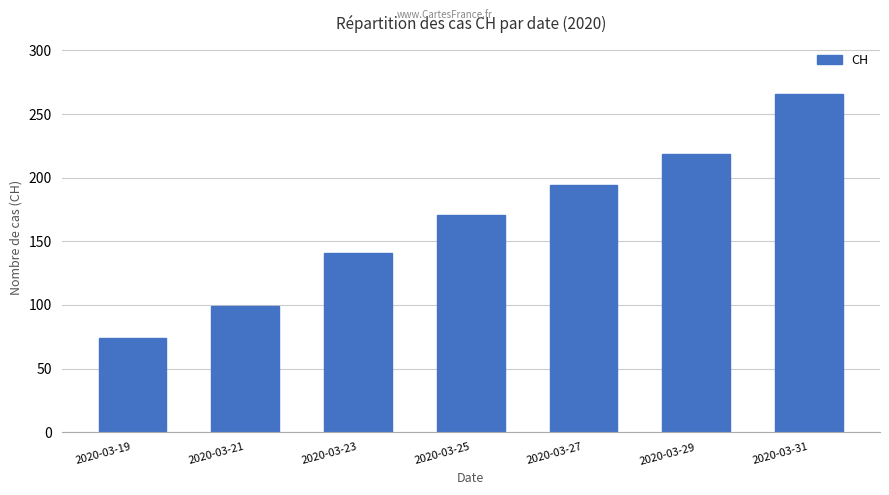

List the labels in order of value, smallest first.

2020-03-19, 2020-03-21, 2020-03-23, 2020-03-25, 2020-03-27, 2020-03-29, 2020-03-31